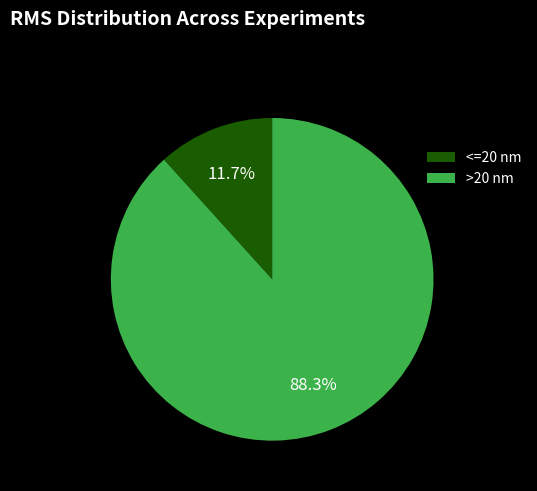

Do >20 nm and <=20 nm together represent more than half of the pie?

Yes